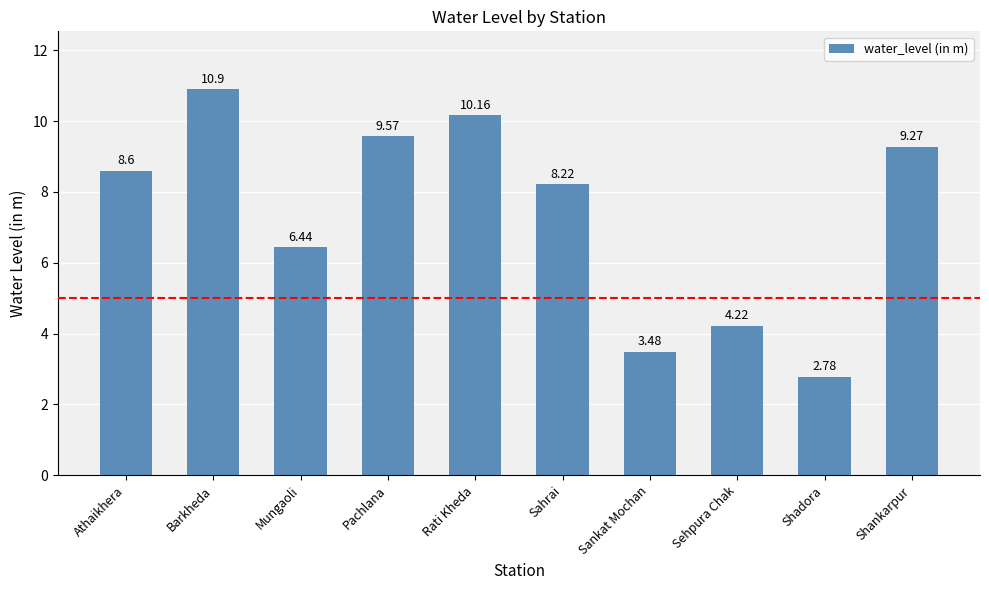

What is the label of the 1st bar from the left?

Athaikhera